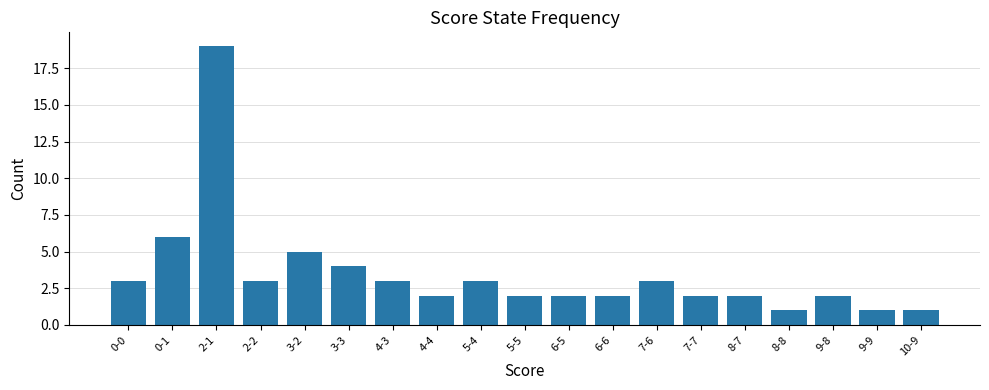

What is the difference between the second highest and minimum values?

5